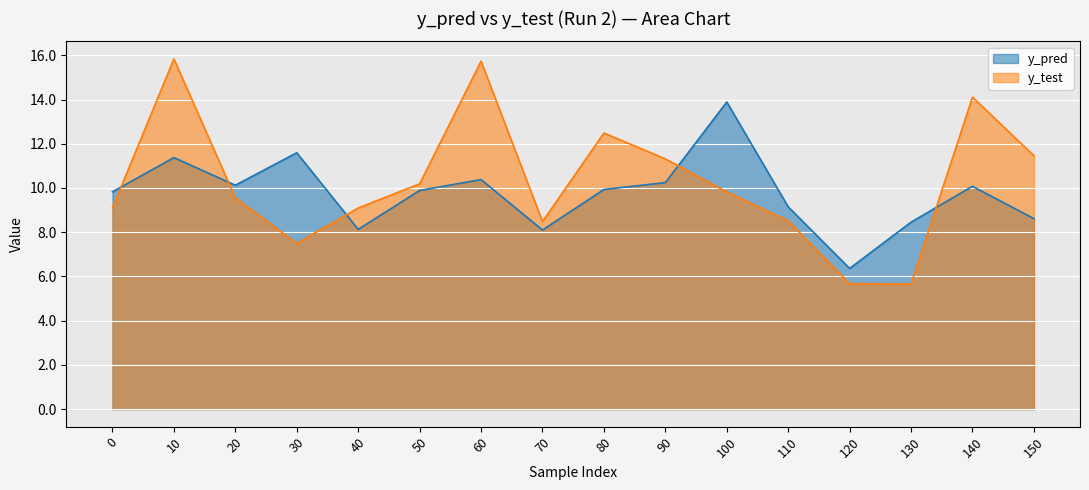

Reading left to right, transcribe all the data shown in this chart.

y_pred: 0=9.8	10=11.4	20=10.1	30=11.6	40=8.1	50=9.9	60=10.4	70=8.1	80=9.9	90=10.2	100=13.9	110=9.1	120=6.4	130=8.5	140=10.1	150=8.6
y_test: 0=9.1	10=15.8	20=9.6	30=7.5	40=9.1	50=10.2	60=15.7	70=8.5	80=12.5	90=11.3	100=9.8	110=8.5	120=5.7	130=5.7	140=14.1	150=11.5